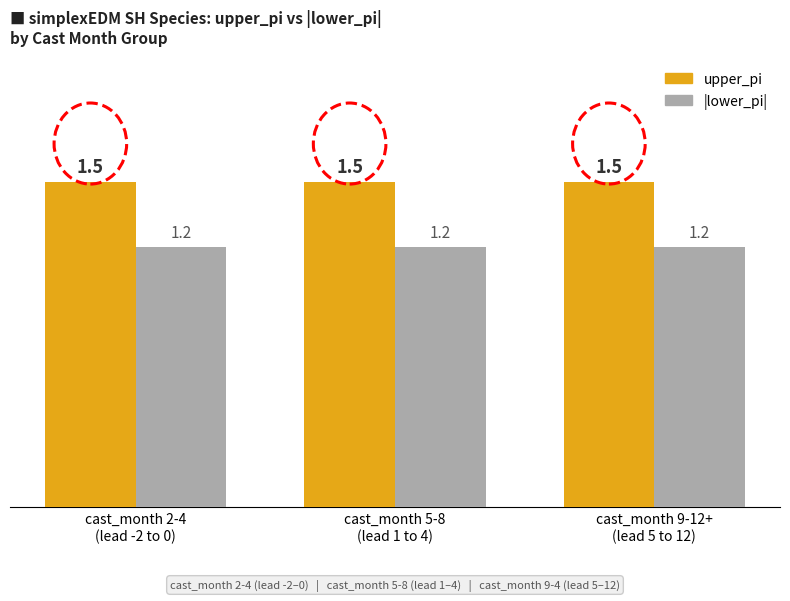

What is the highest value of the upper_pi series?

1.5